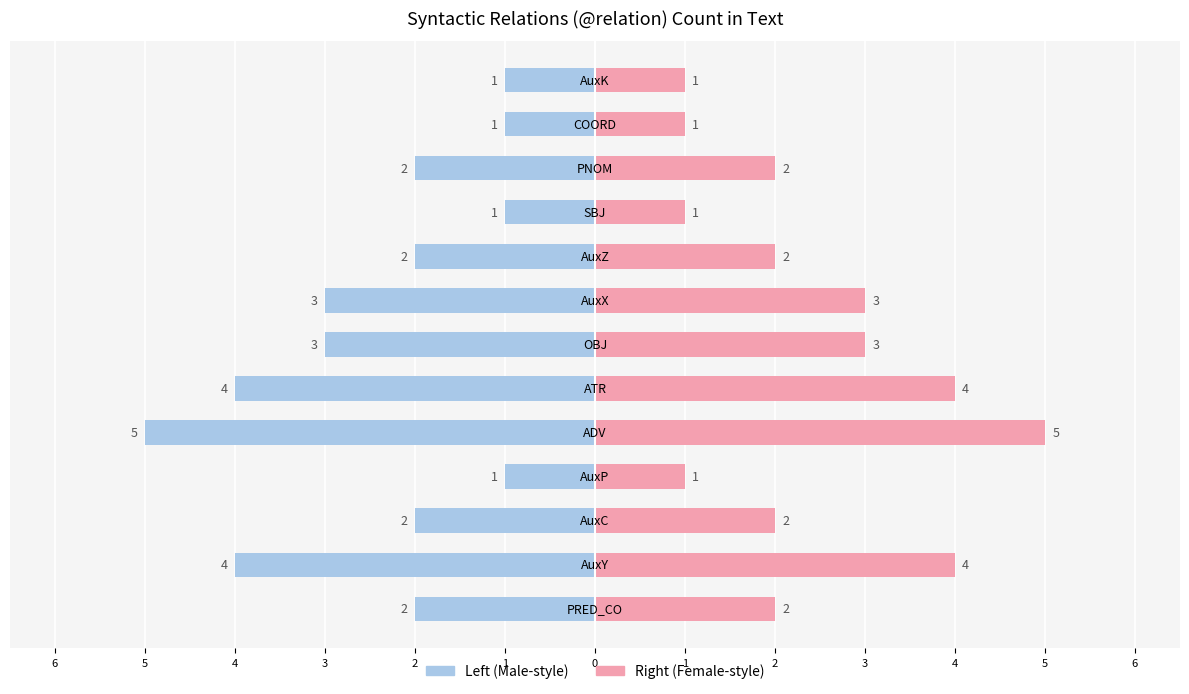

What is the highest value of the Count (right) series?

5